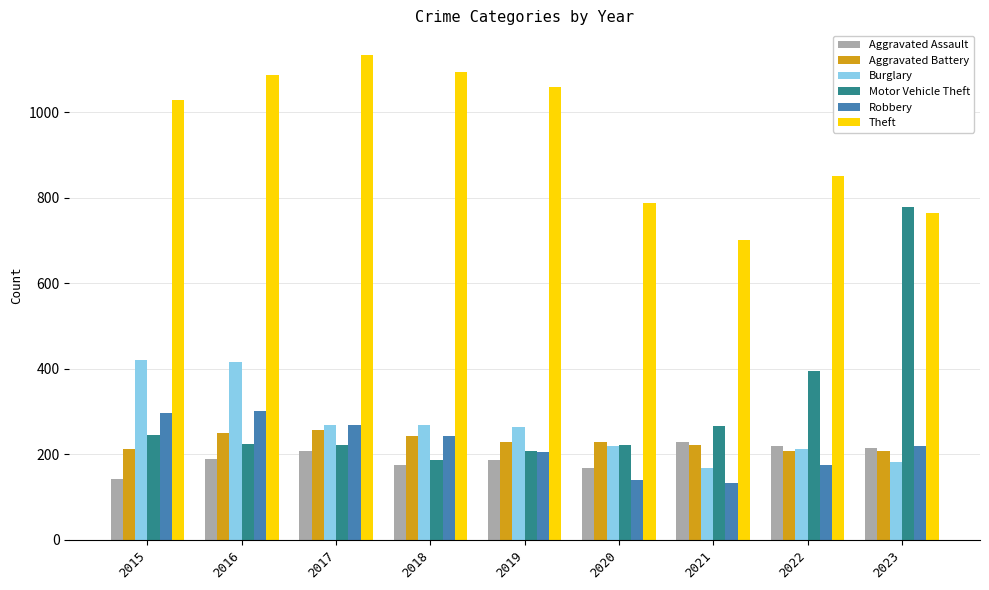

What is the value of the Theft bar at the 7th from the left?

701